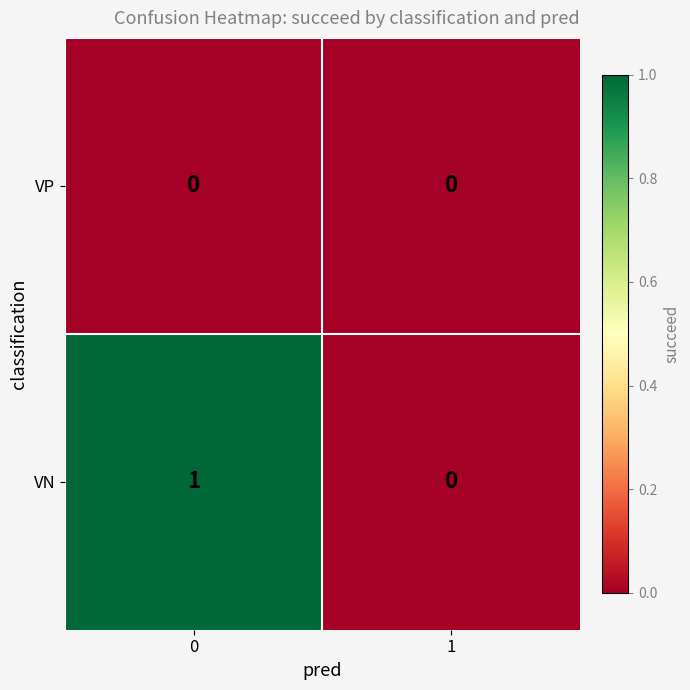

True or false: VN has a value of 1 at 0.

True